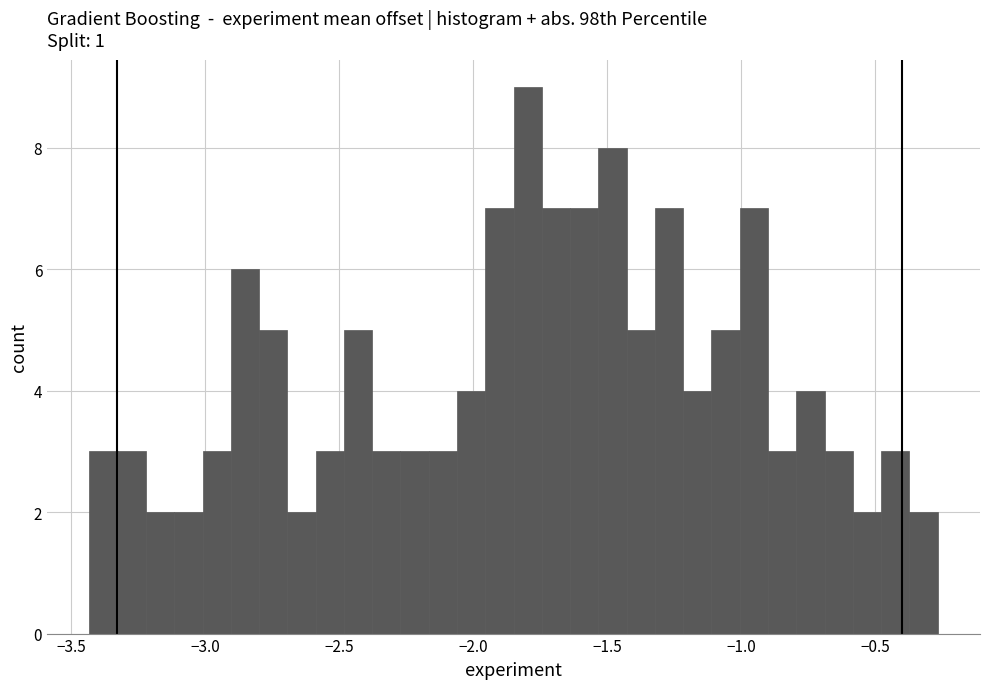

Read against the x-axis, roughly where is the centre of the tallest bar?

-1.80